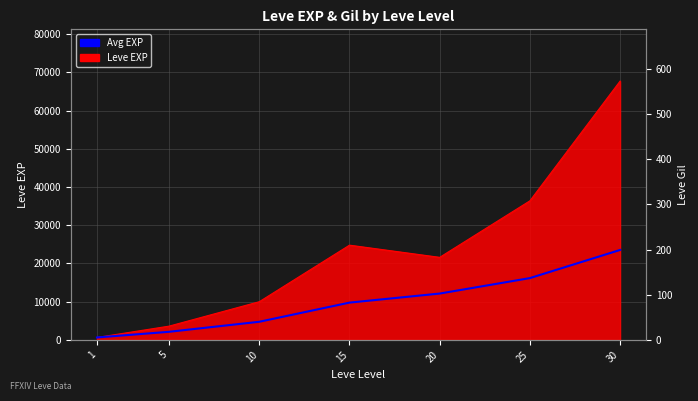

The chart shows a value of 3455.4 at 5. True or false?

False